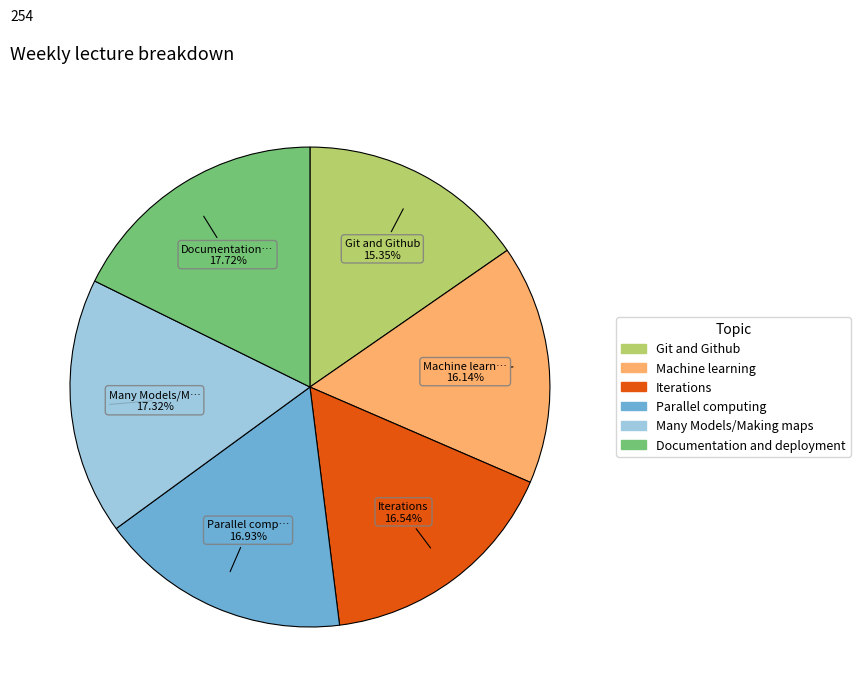

Which has a higher value, Parallel computing or Machine learning?

Parallel computing